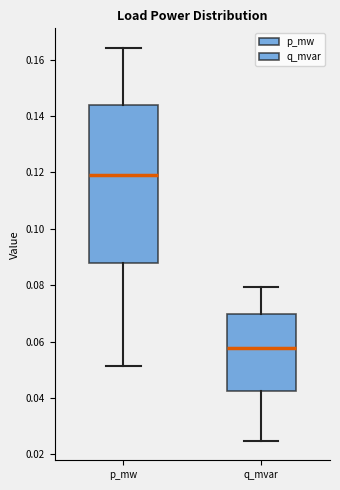

Where does the lower whisker of the box for p_mw end on the y-axis? The values are not printed on the chart, so give them approximately, as read against the axis.

0.052